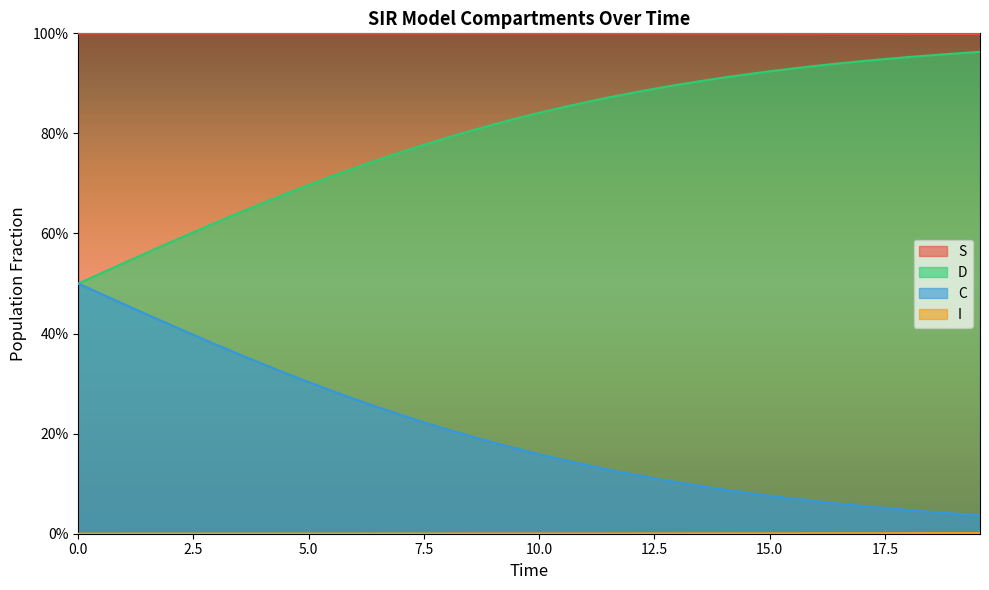

Does the chart display data point markers on the line(s)?

No